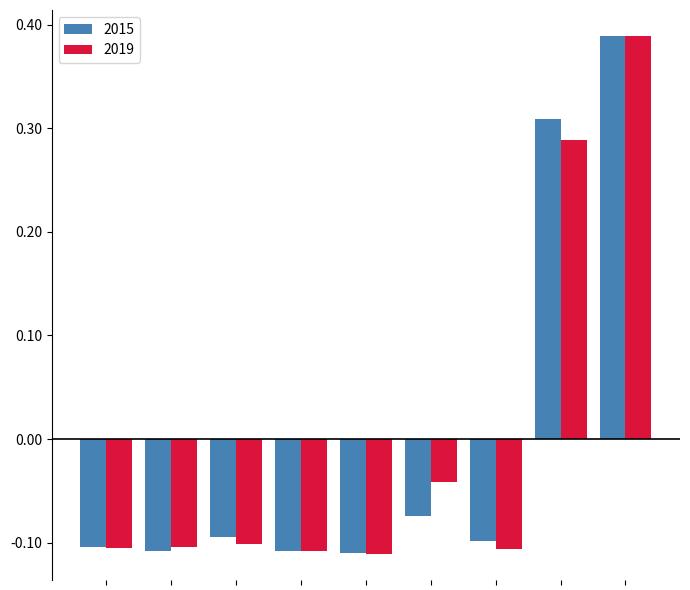

What is the difference between the maximum and second lowest values in the 2019 series?

0.5